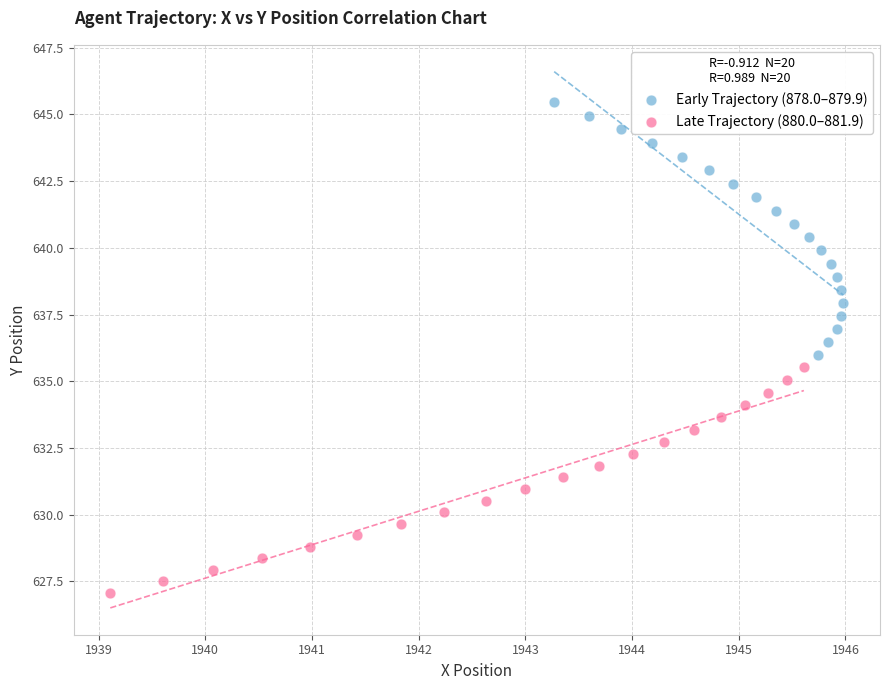

Which series contains the highest Y value?

Early Trajectory (878.0–879.9)